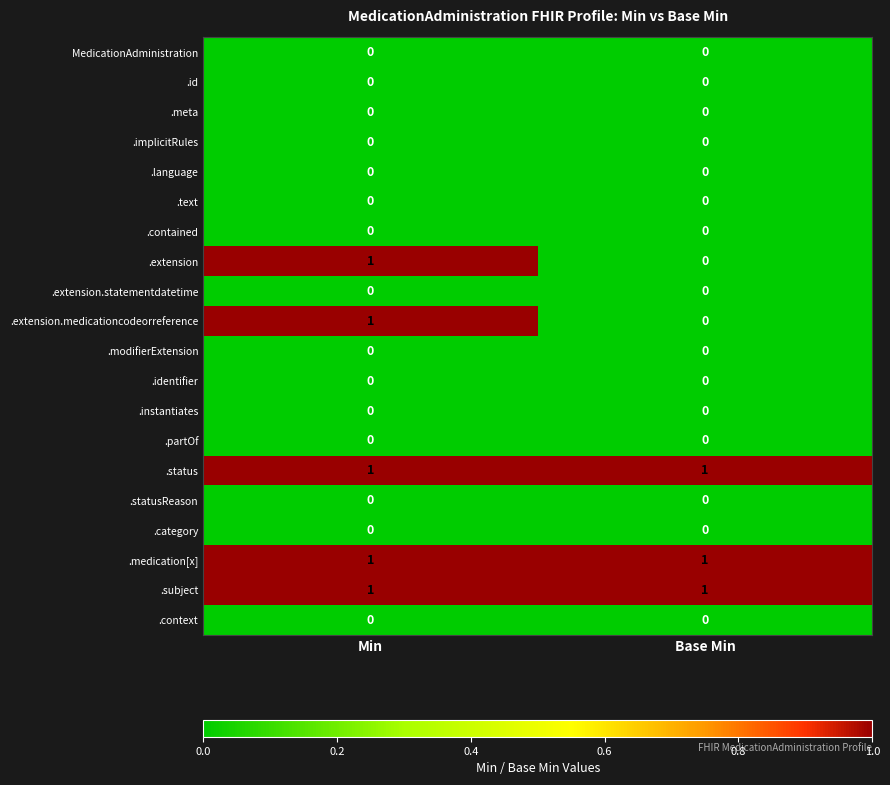

True or false: .partOf has a value of 0 at Min.

True